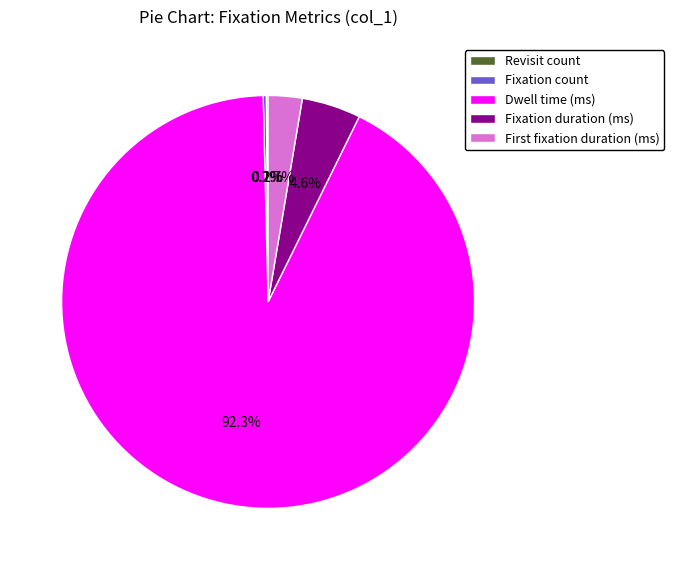

What portion of the pie excludes Fixation duration (ms)?

95.4%